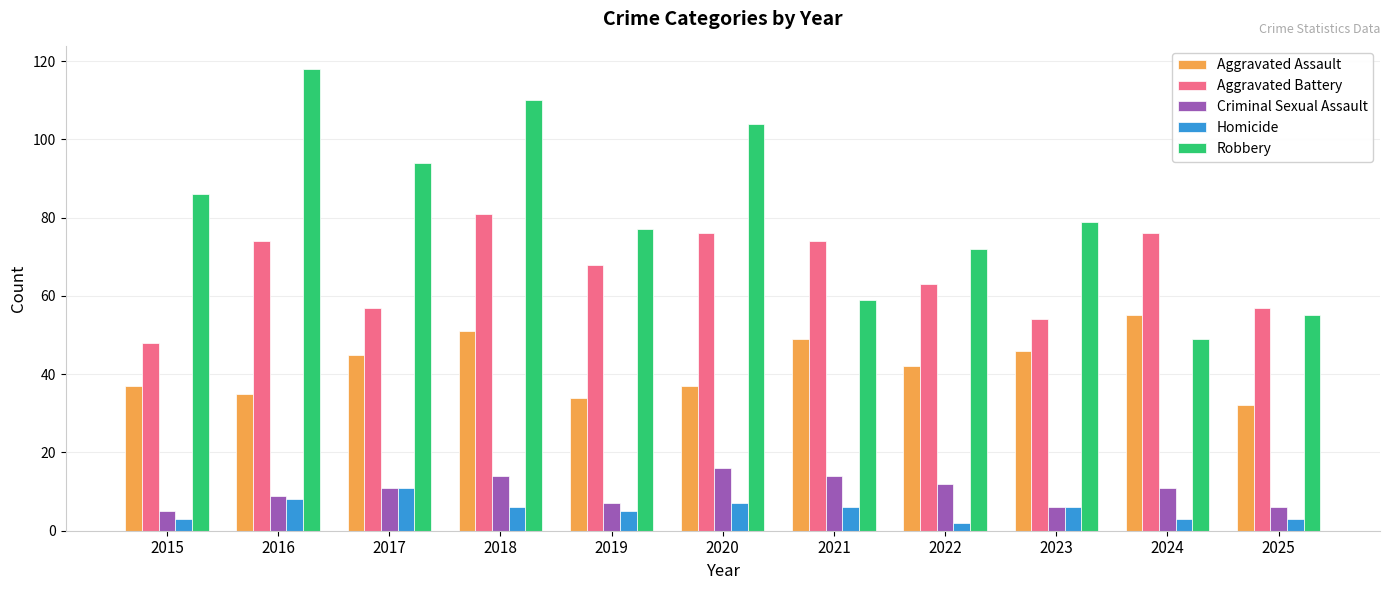

Count the number of categories in the chart.

11